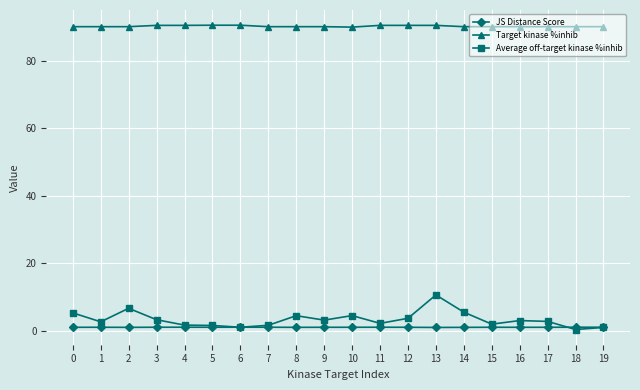

What is the average value of the JS Distance Score series?

1.0